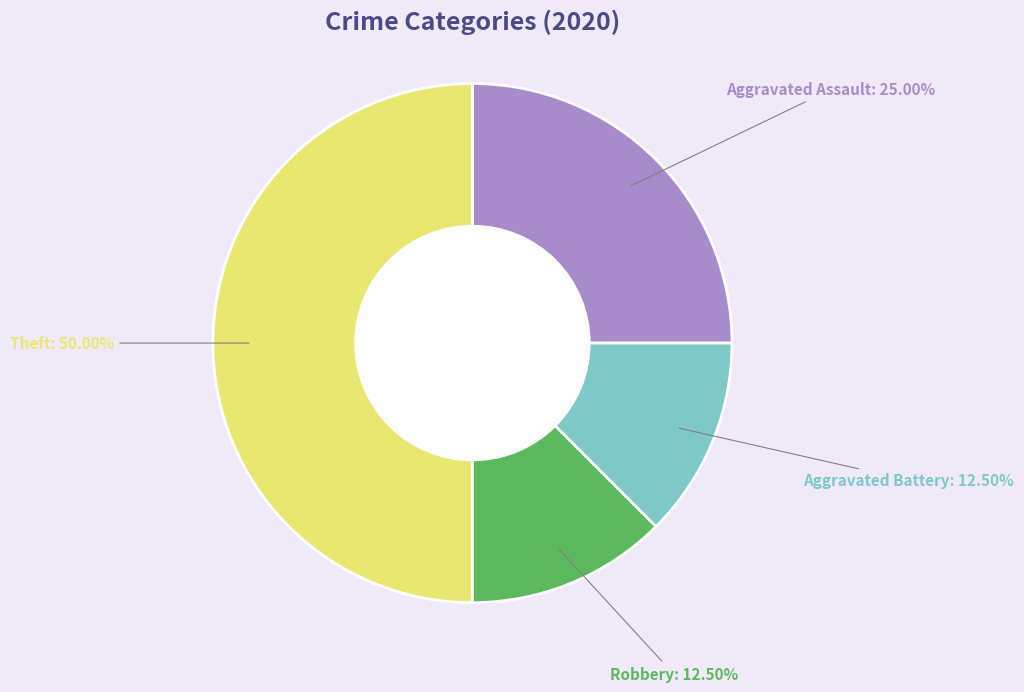

How many slices are in this pie chart?

4